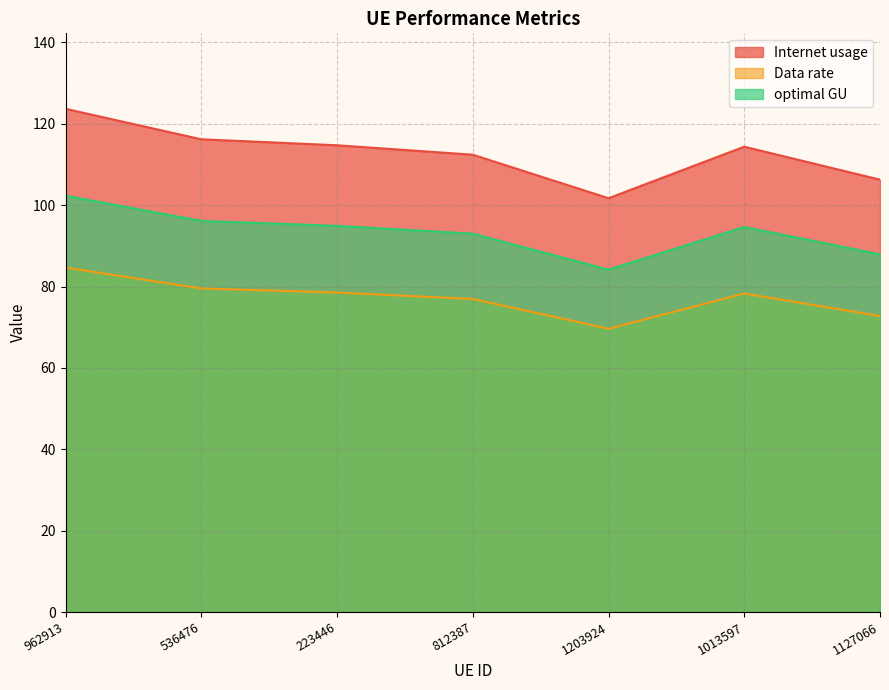

Which category has the highest value in the optimal GU series?

962913